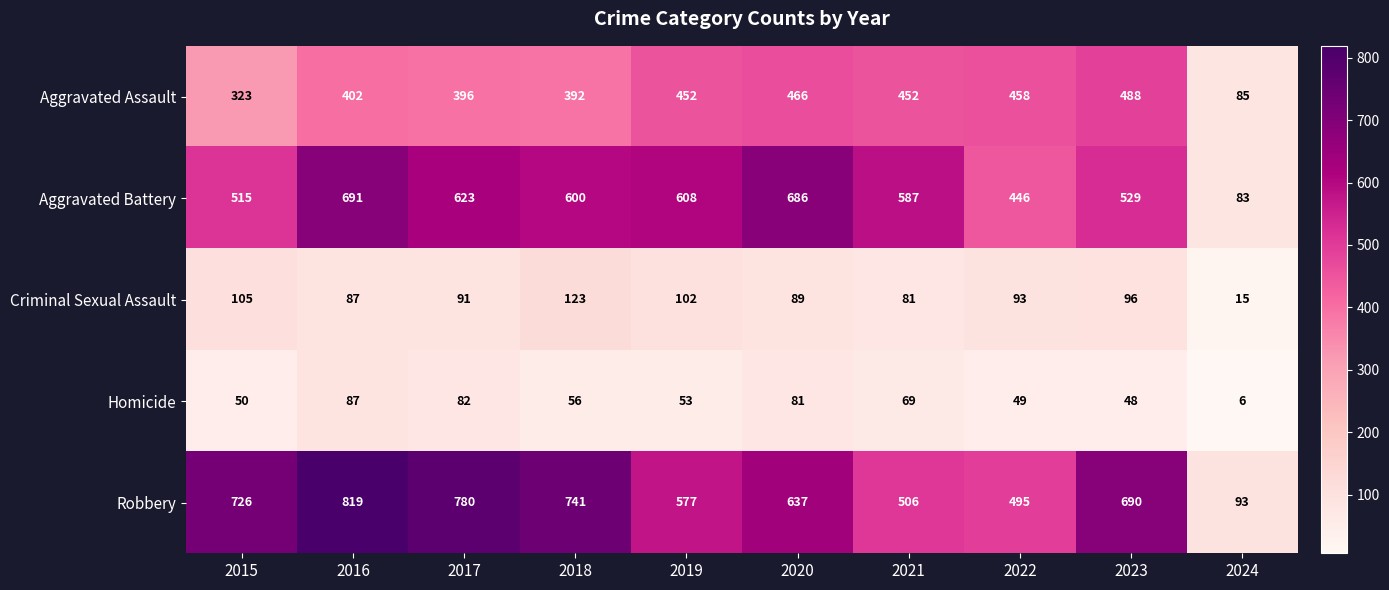

Which series changed the most between 2018 and 2024?

Robbery